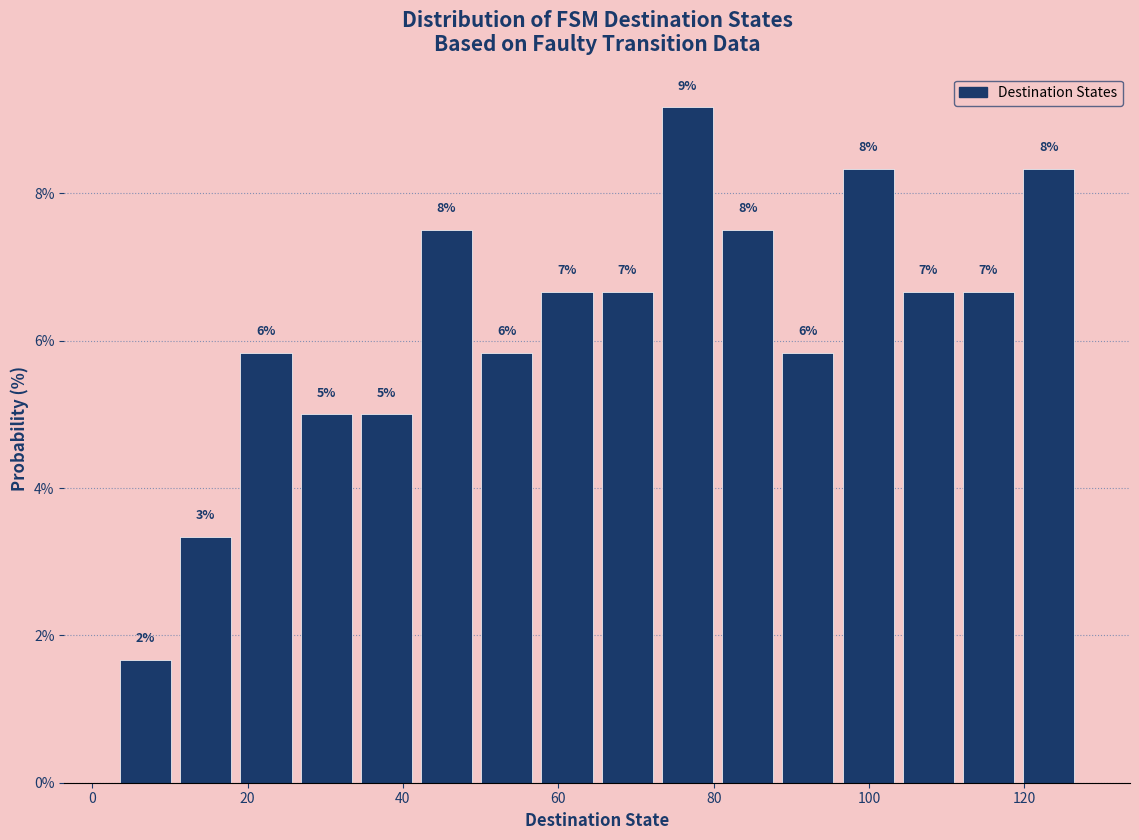

Around what value on the x-axis is the tallest bar? Give the approximate position of its centre, as read against the axis.

76